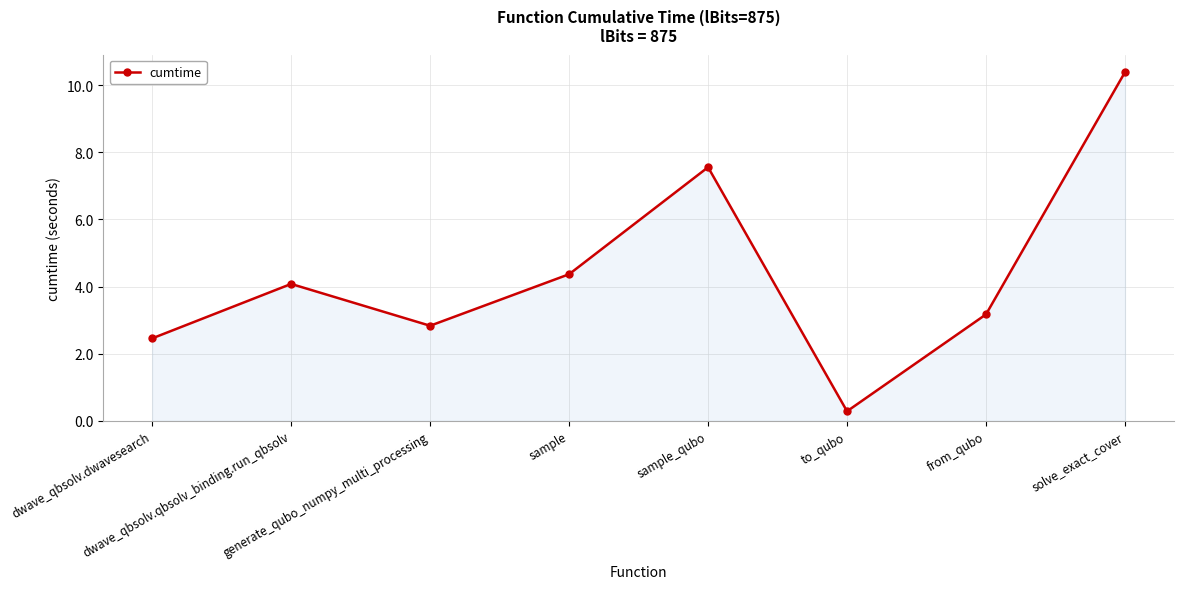

What is the difference between the maximum and minimum values?

10.1